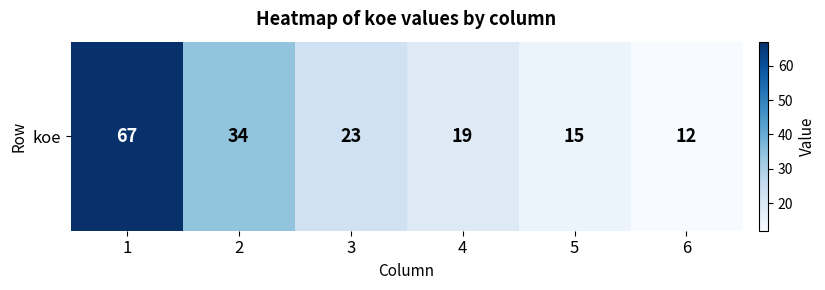

Reading left to right, list all the values displayed in this chart.

67	34	23	19	15	12